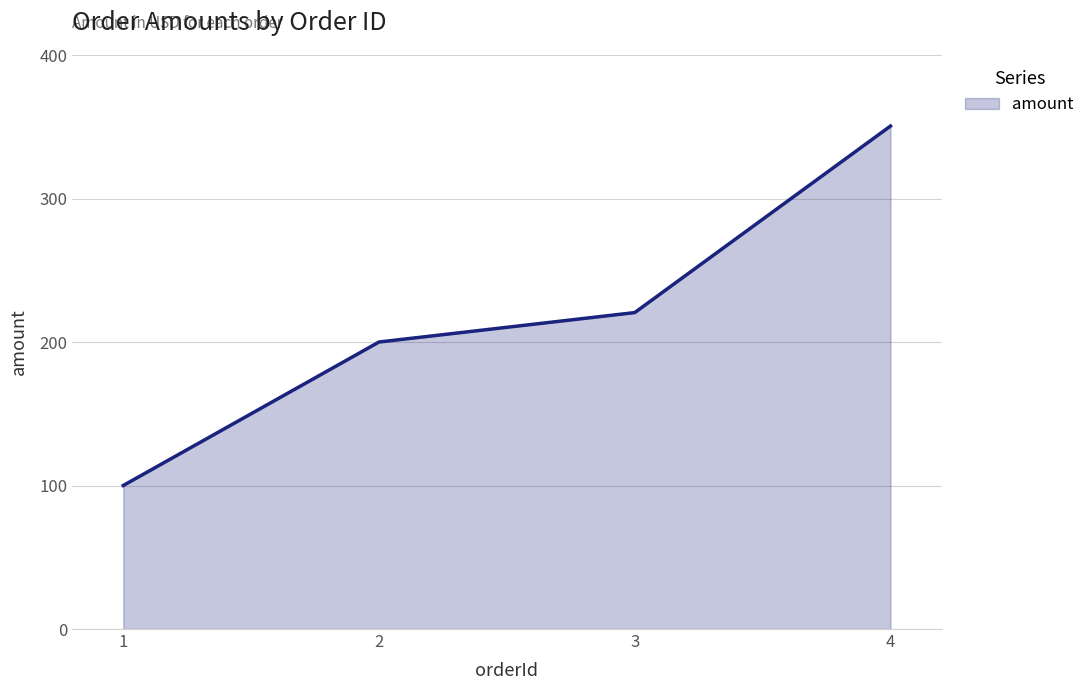

What is the sum of the values at 1 and 4?

450.5